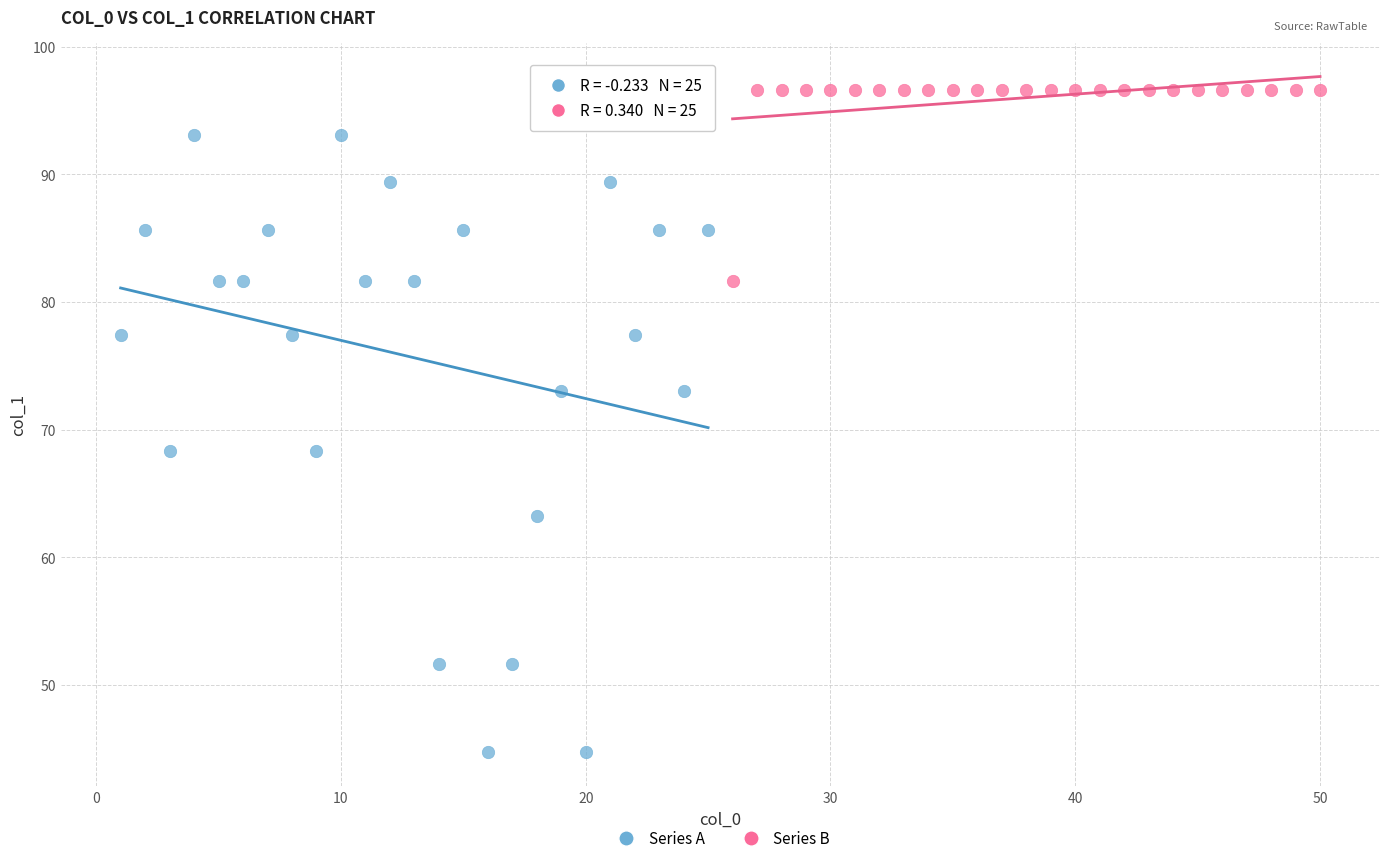

Which series contains the lowest Y value?

Series A